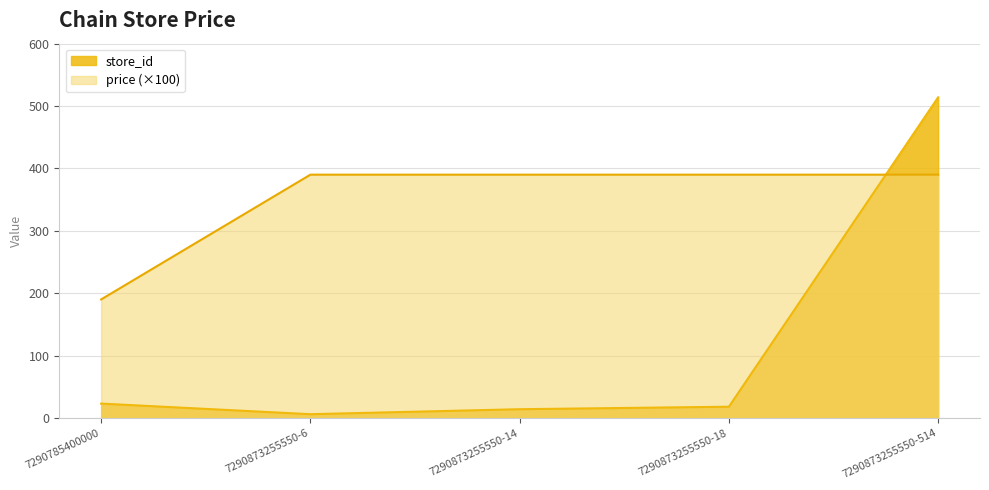

How many intersections are there between store_id and price?

1